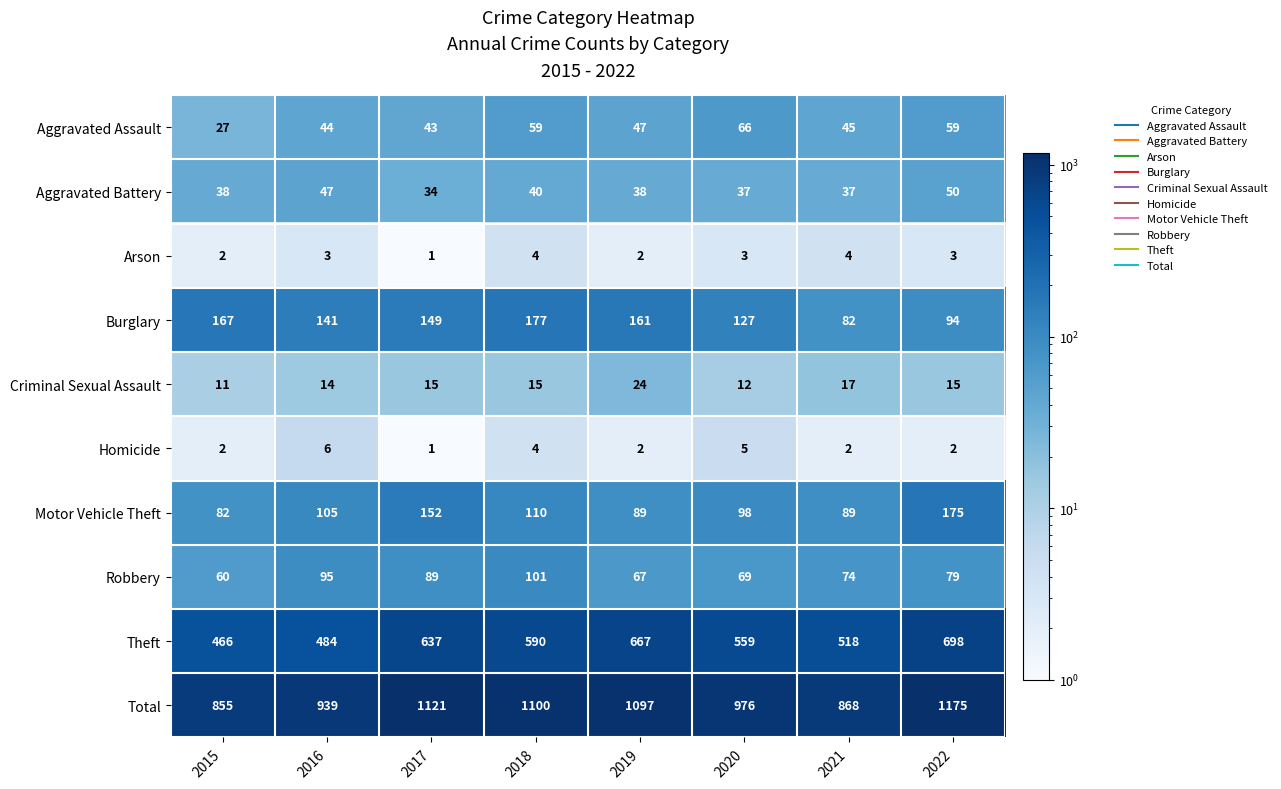

What is the highest value of the Theft series?

698